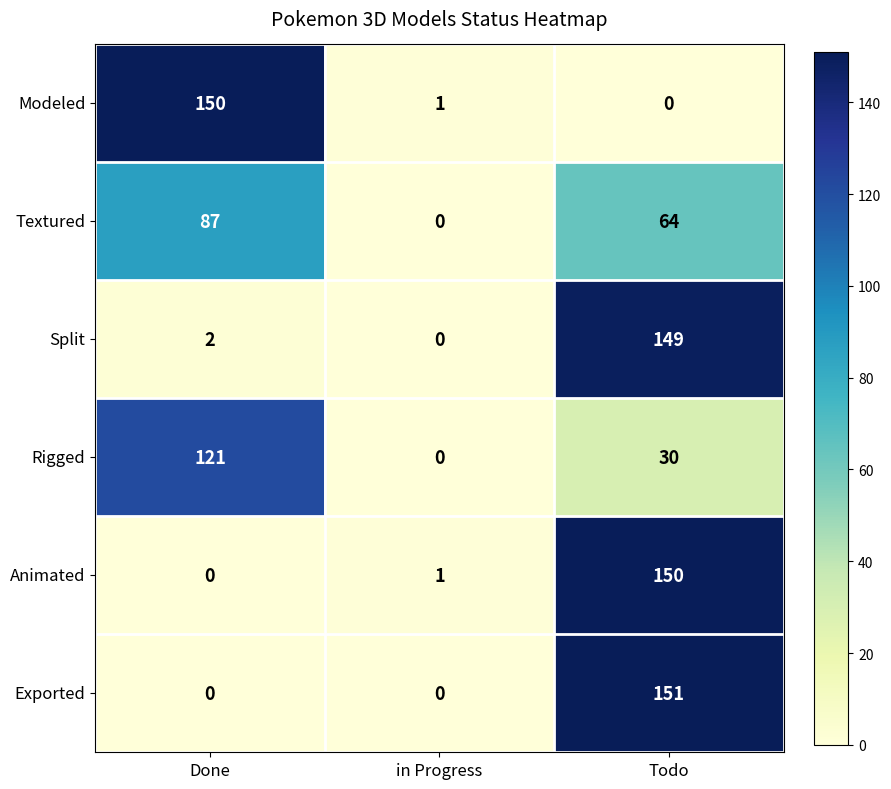

Reading left to right, transcribe all the data shown in this chart.

Modeled: 150	1	0
Textured: 87	0	64
Split: 2	0	149
Rigged: 121	0	30
Animated: 0	1	150
Exported: 0	0	151